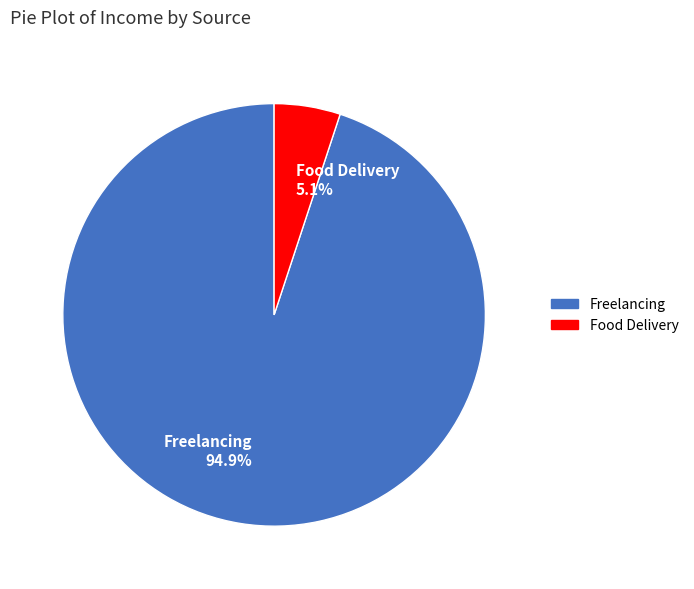

Which has a higher value, Freelancing or Food Delivery?

Freelancing